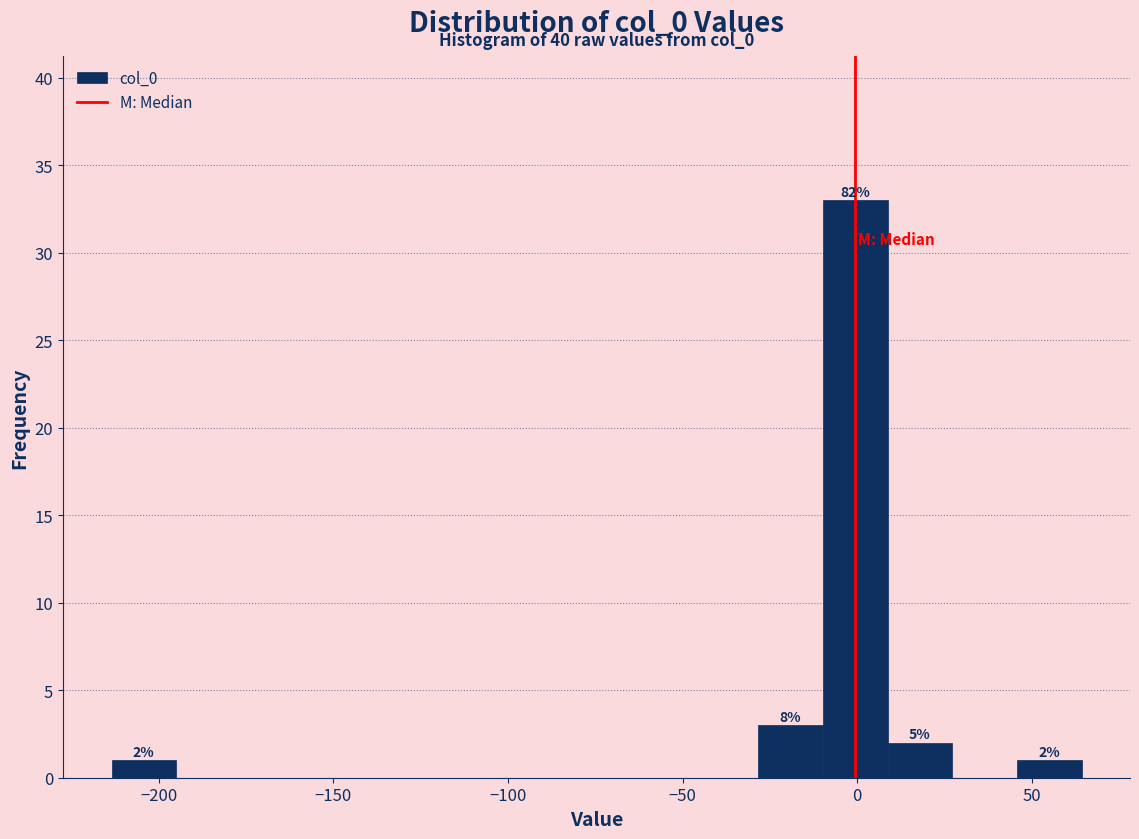

Read against the x-axis, roughly where is the centre of the tallest bar?

0